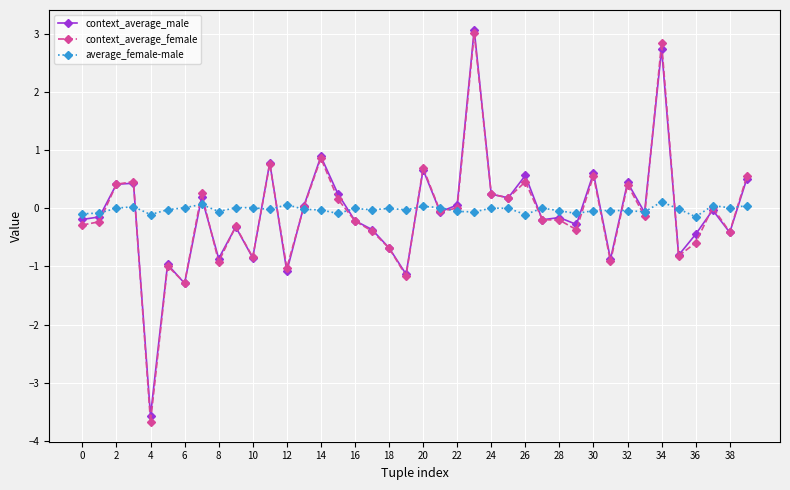

What is the difference between the maximum and minimum values in the average_female-male series?

0.3